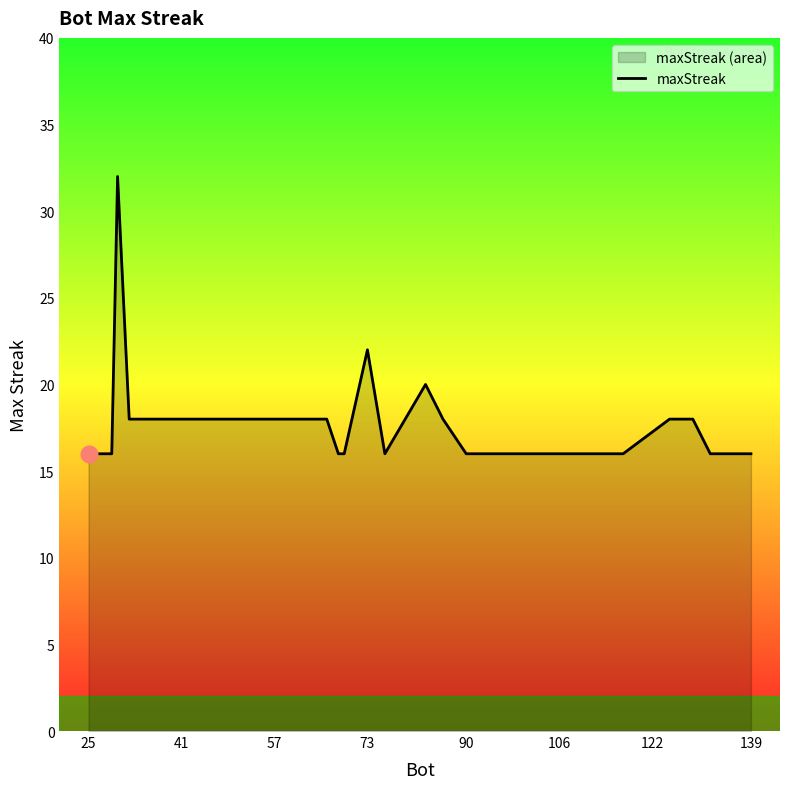

What is the greatest value displayed?

32